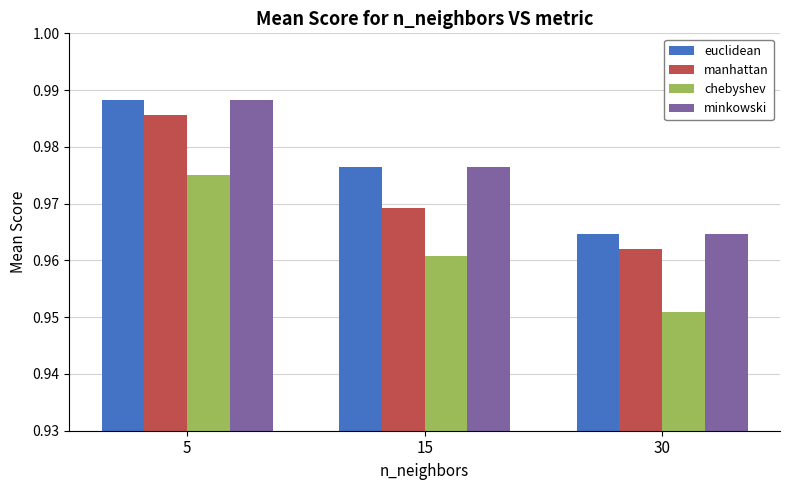

List the labels in order of manhattan value, smallest first.

30, 15, 5